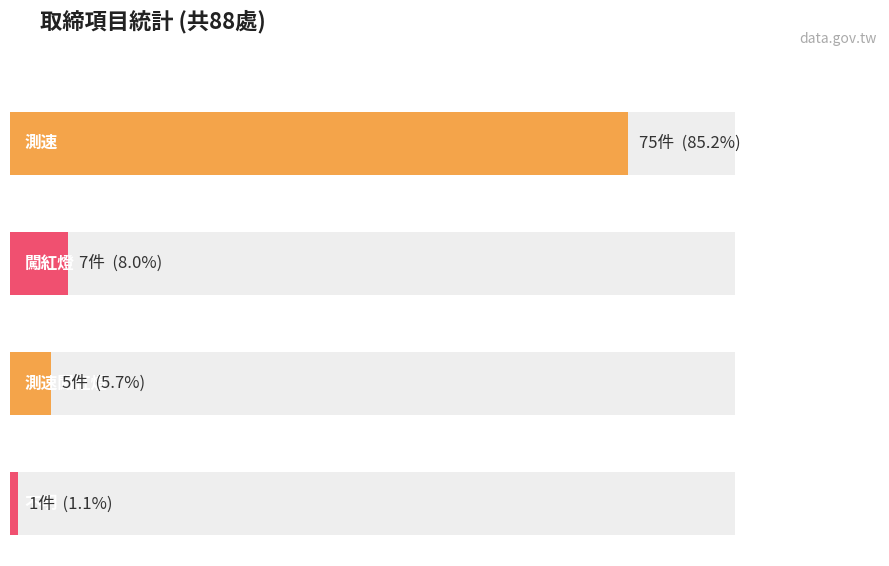

What is the sum of the values at 測速闖紅燈 and 測速?

76